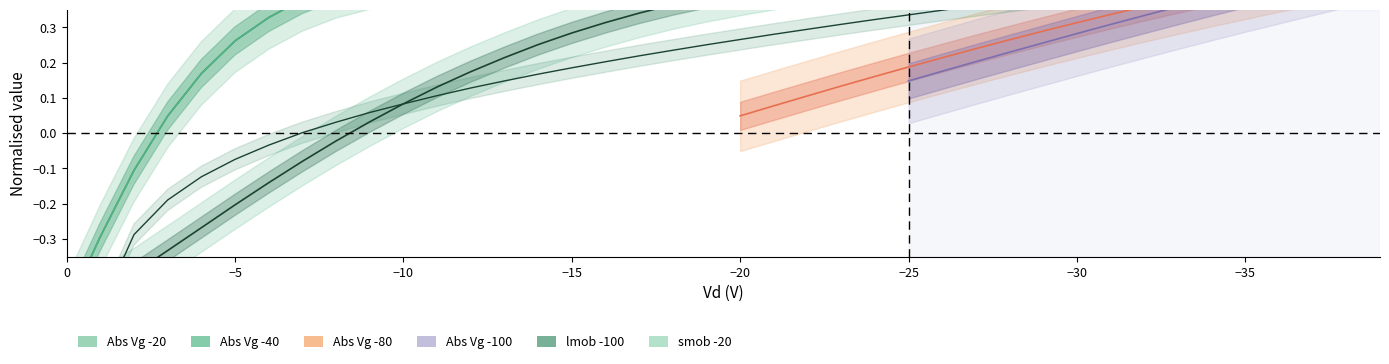

The value of smob -20 at 8 is 0.6. True or false?

False